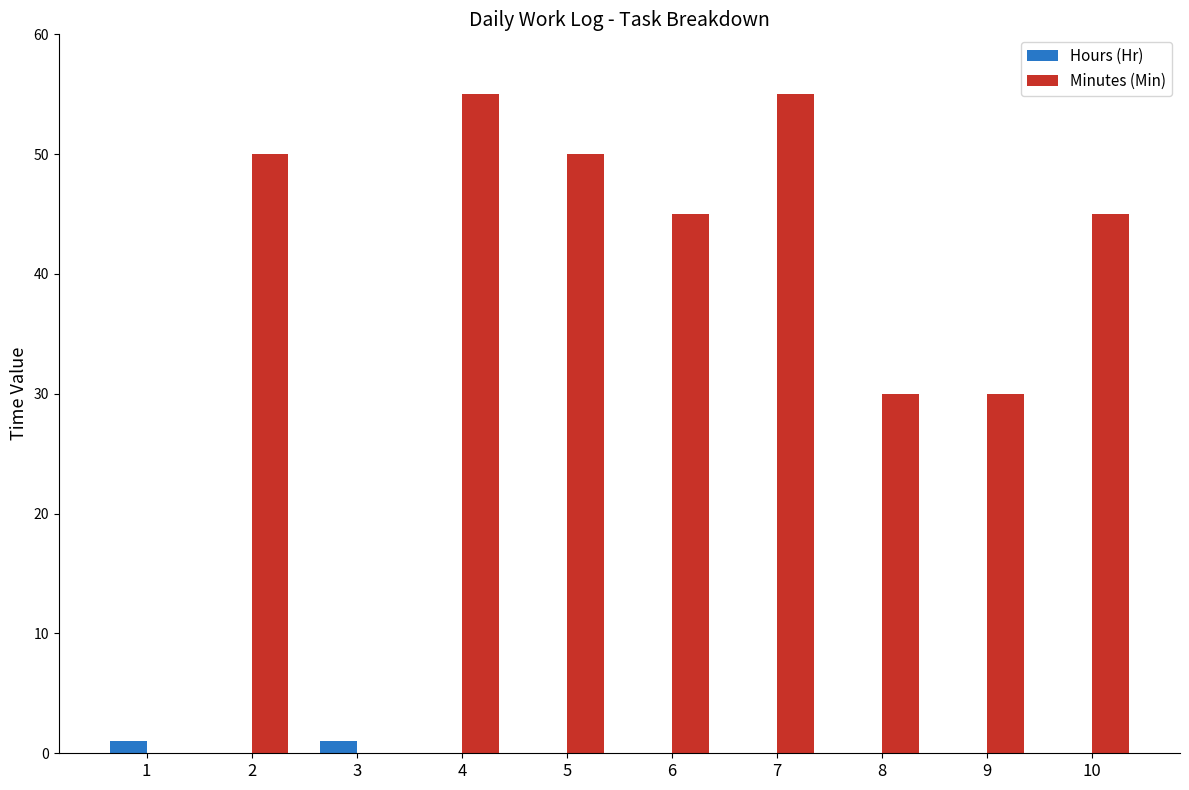

What are all the series names shown in the legend?

Hours (Hr), Minutes (Min)